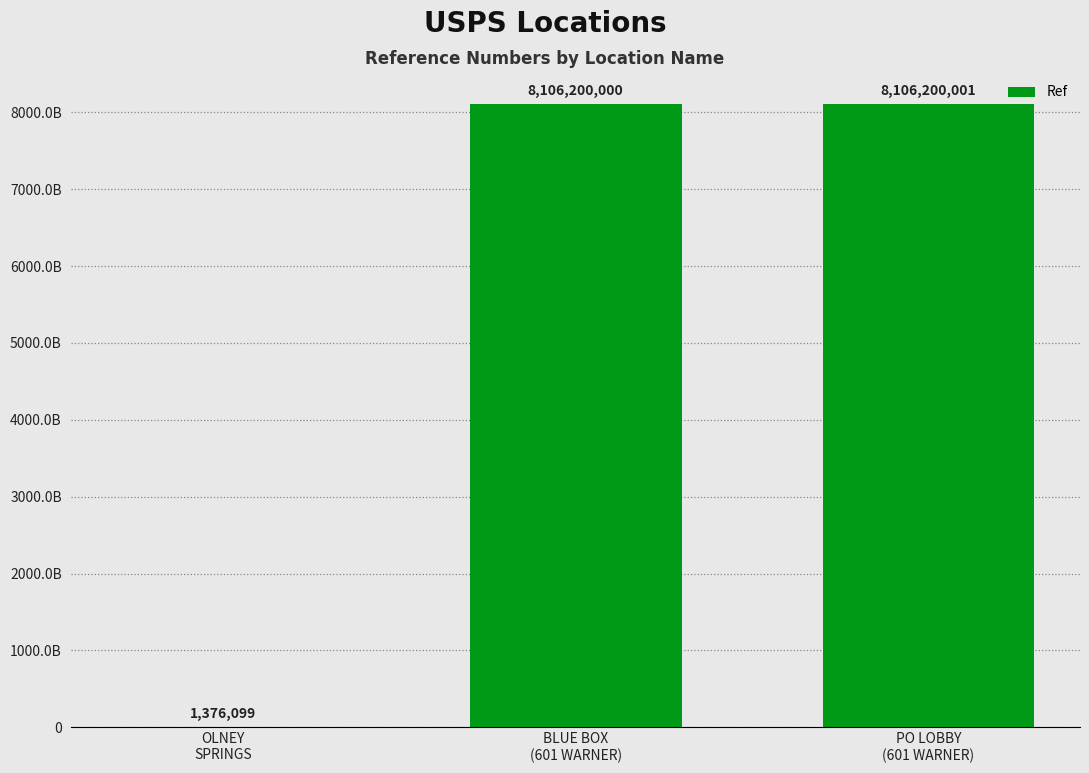

Are the bars horizontal?

No